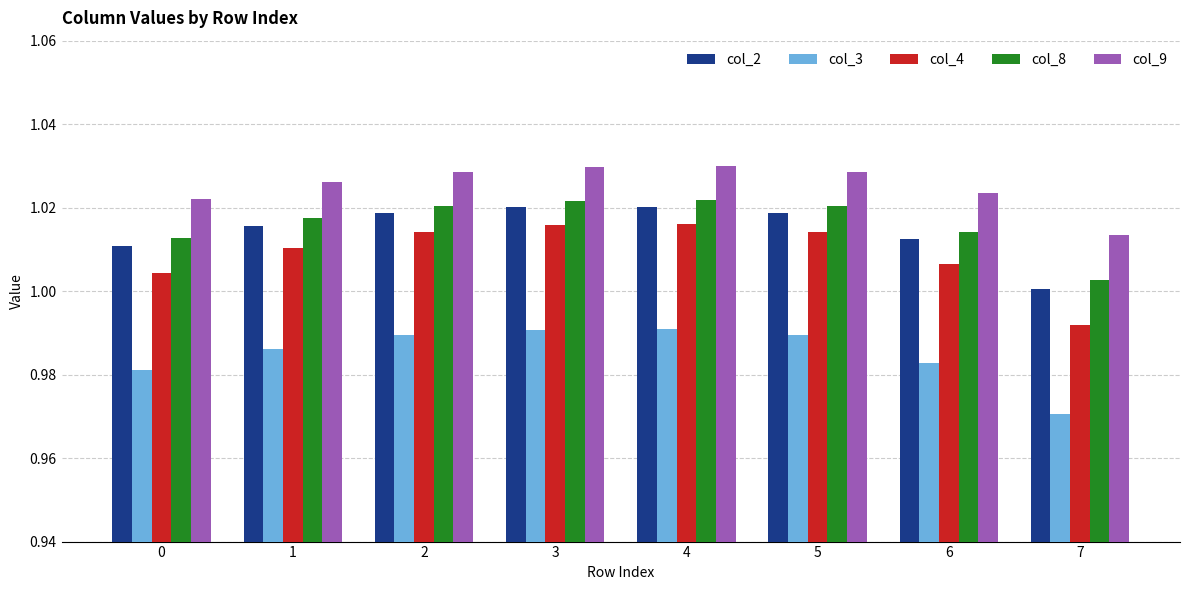

At which label is col_9 closest to 1?

7